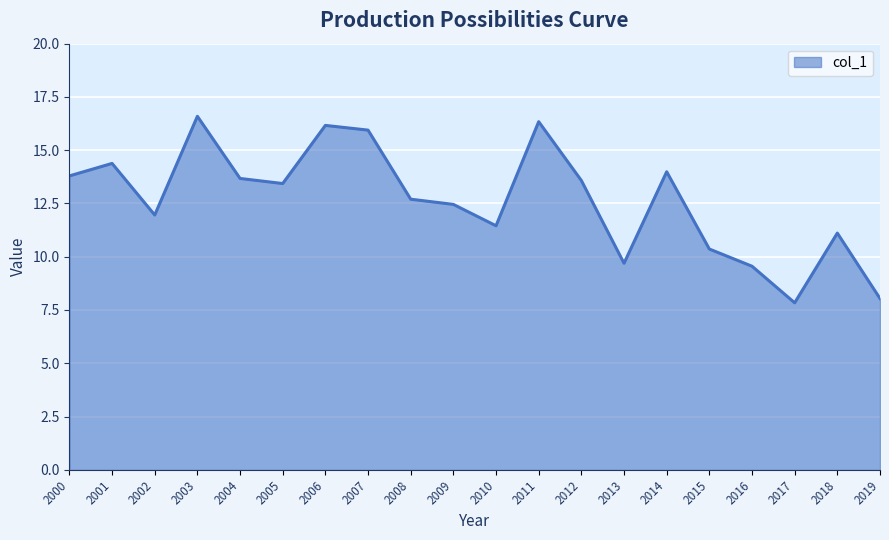

Reading right to left, extract all data points from this chart.

8.0	11.1	7.8	9.6	10.4	14.0	9.7	13.6	16.3	11.5	12.5	12.7	15.9	16.2	13.4	13.7	16.6	12.0	14.4	13.8